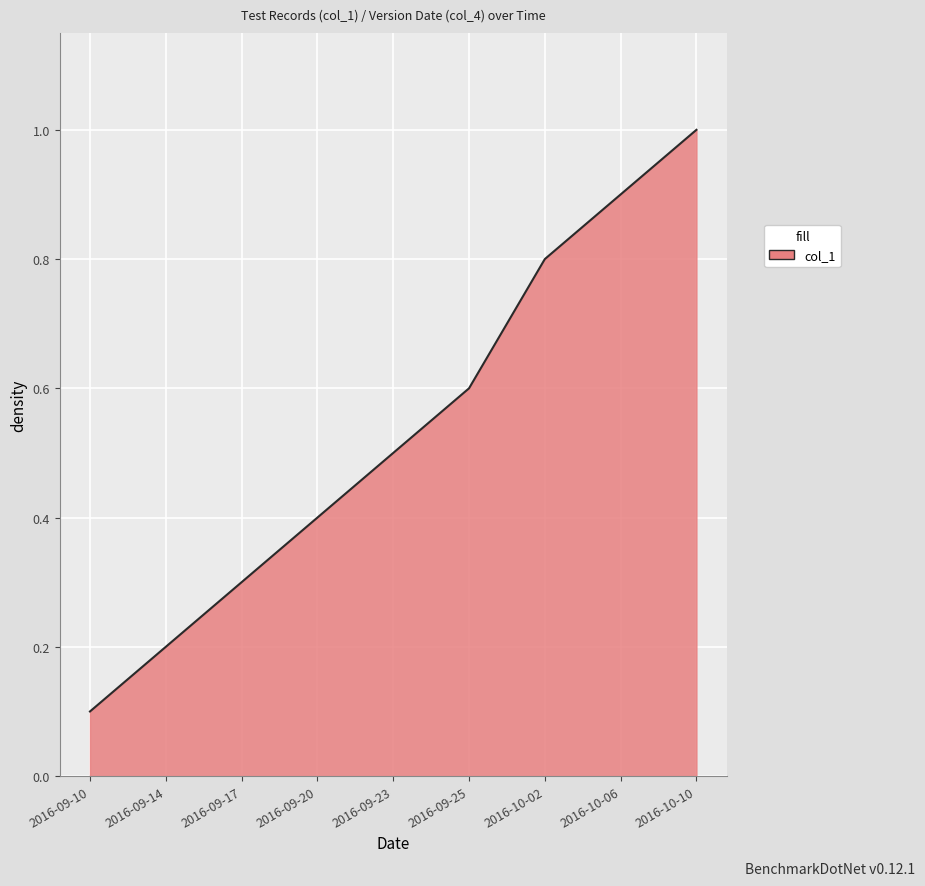

How many lines are shown in the chart?

1